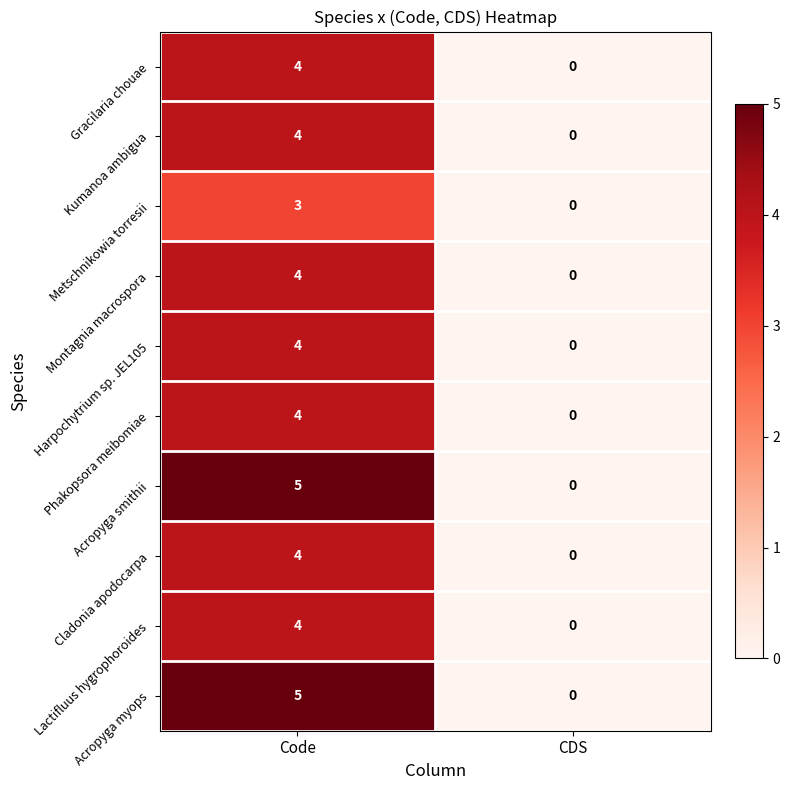

List the labels in order of Gracilaria chouae value, smallest first.

CDS, Code